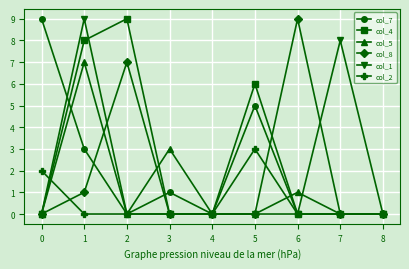

What is the difference between the highest and lowest values at 5?

6